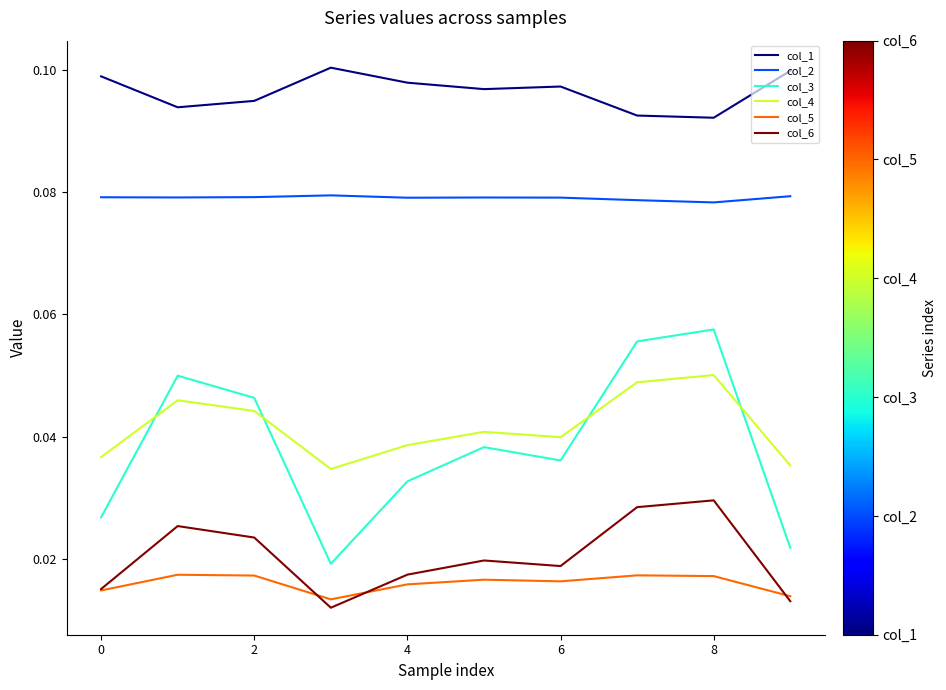

Does the chart have visible grid lines?

No